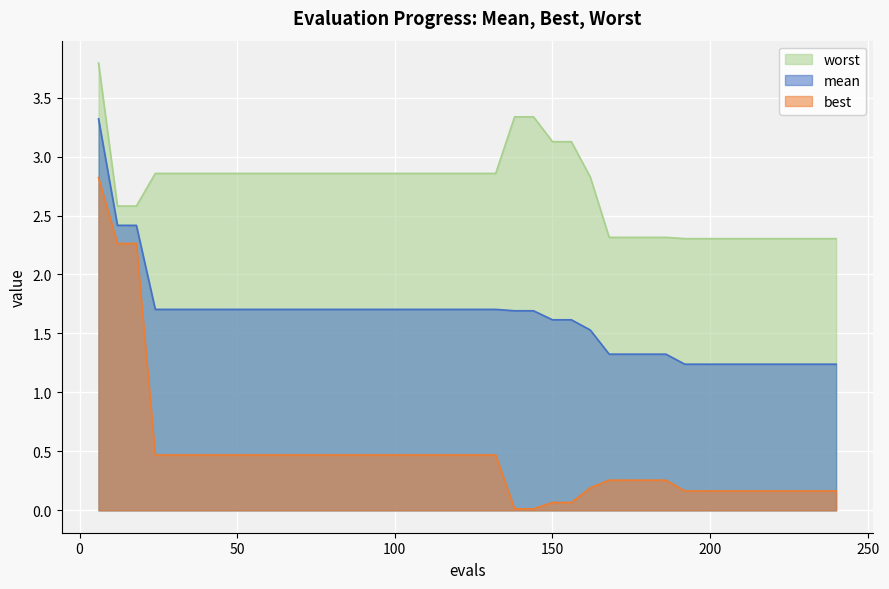

What is the difference between the highest and lowest values at 216?

2.1